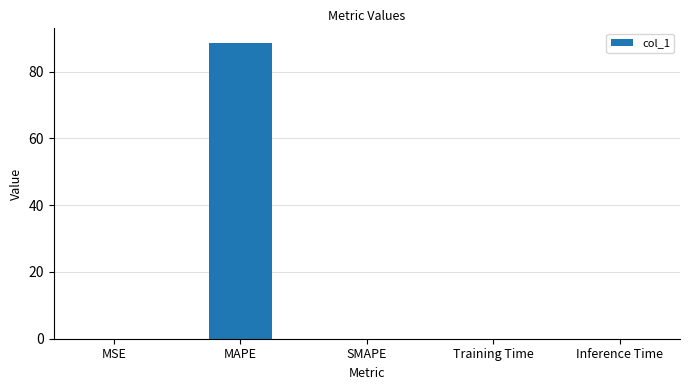

What is the maximum value shown in the chart?

88.5